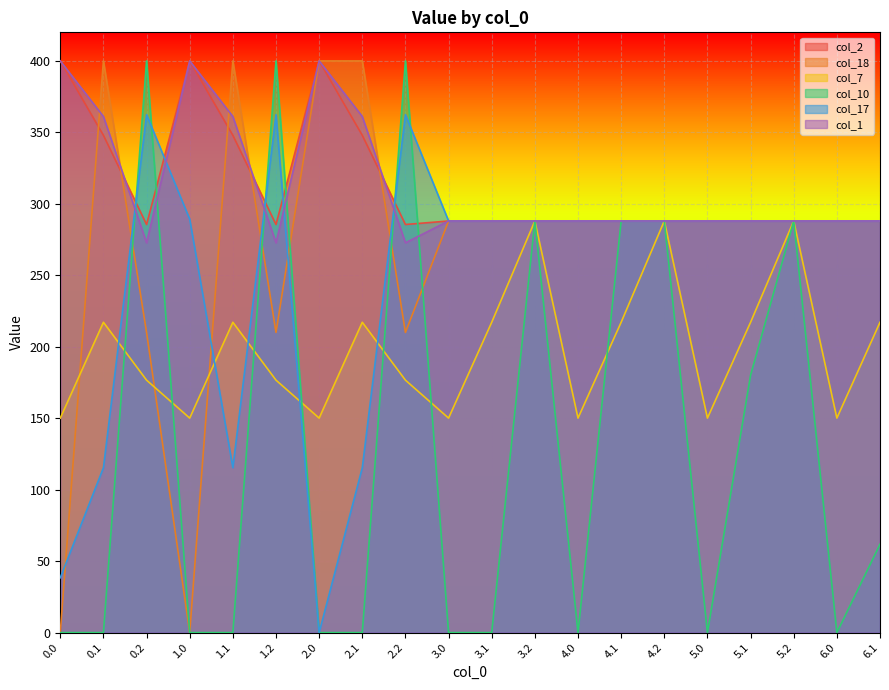

How many categories are shown in the chart?

20